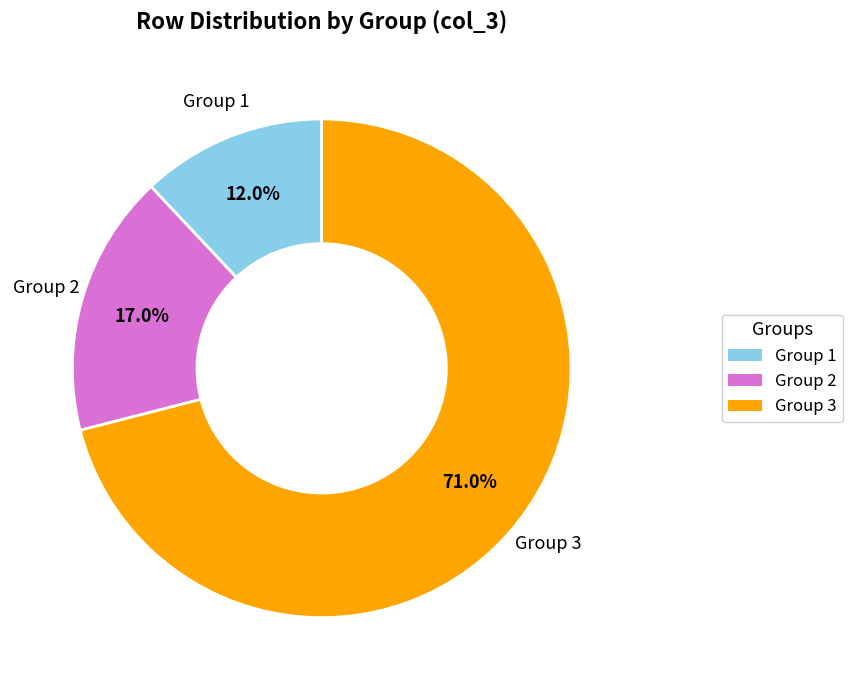

Rank the categories by value from lowest to highest.

Group 1, Group 2, Group 3